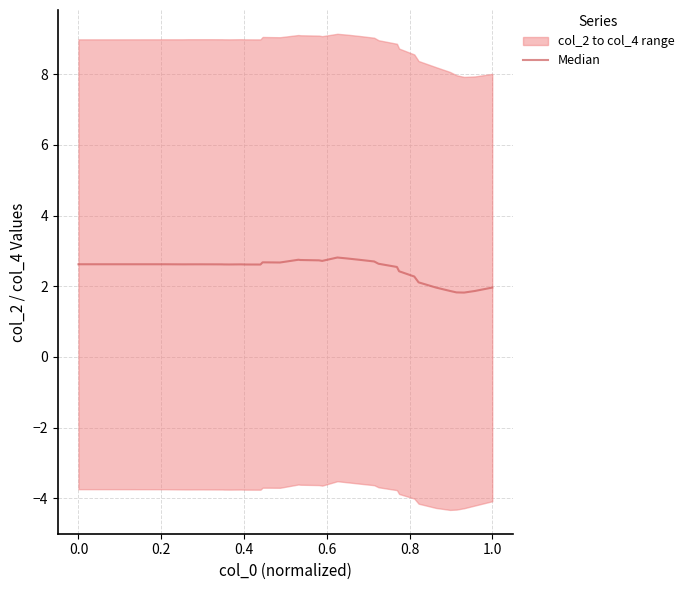

What is the difference between the maximum and minimum values?

1.0